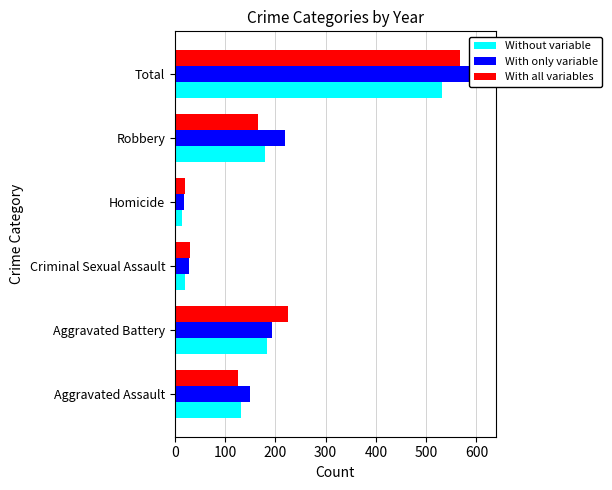

Is the value of With only variable at Total greater than the value of Without variable at Criminal Sexual Assault?

Yes